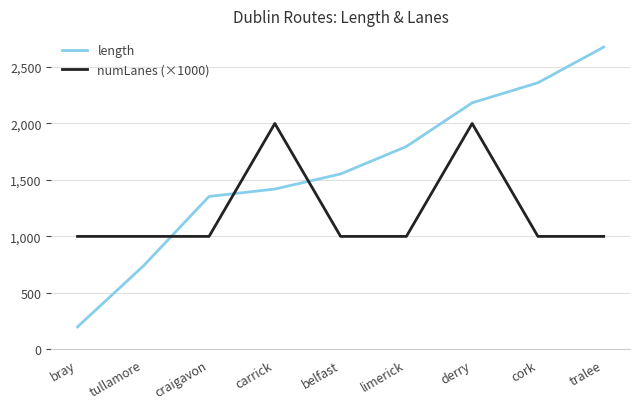

What position from the right is tralee?

1